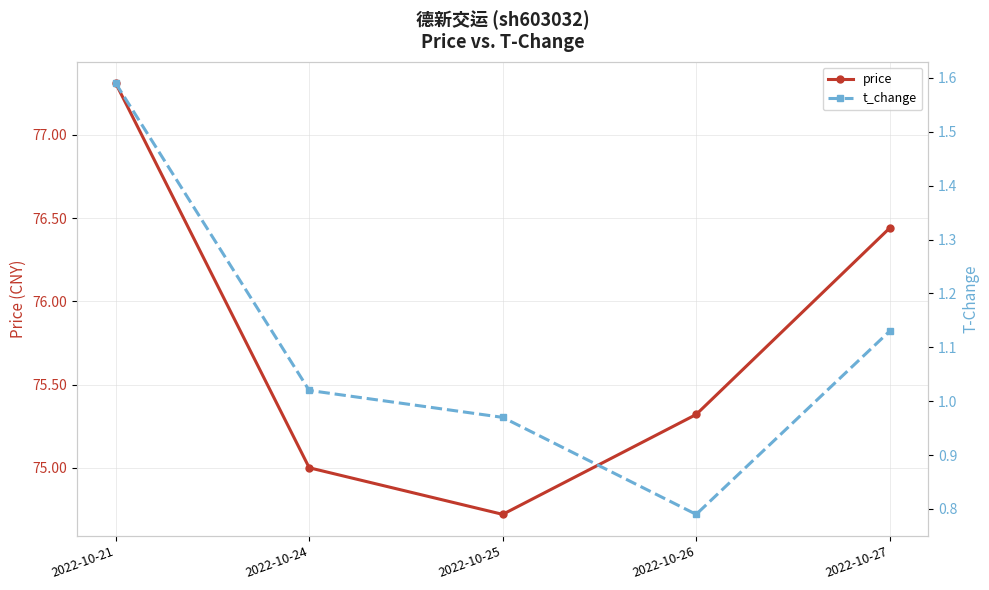

What is the total value across all series at 2022-10-24?

76.0